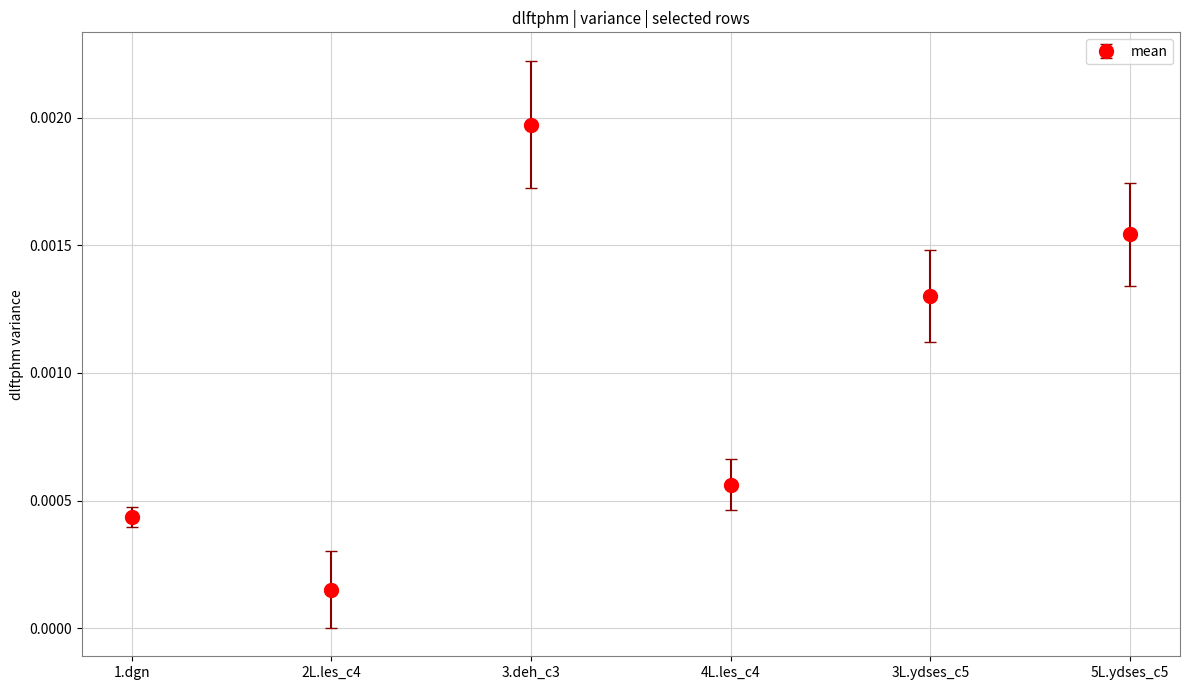

At which category does the chart reach its minimum across all series?

2L.les_c4